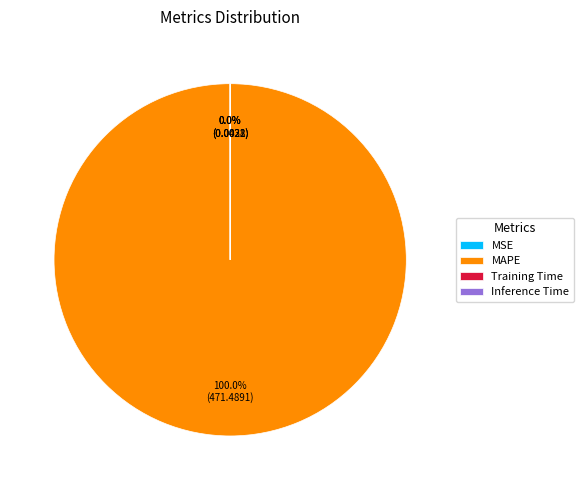

Is there any slice that represents more than half of the pie?

Yes